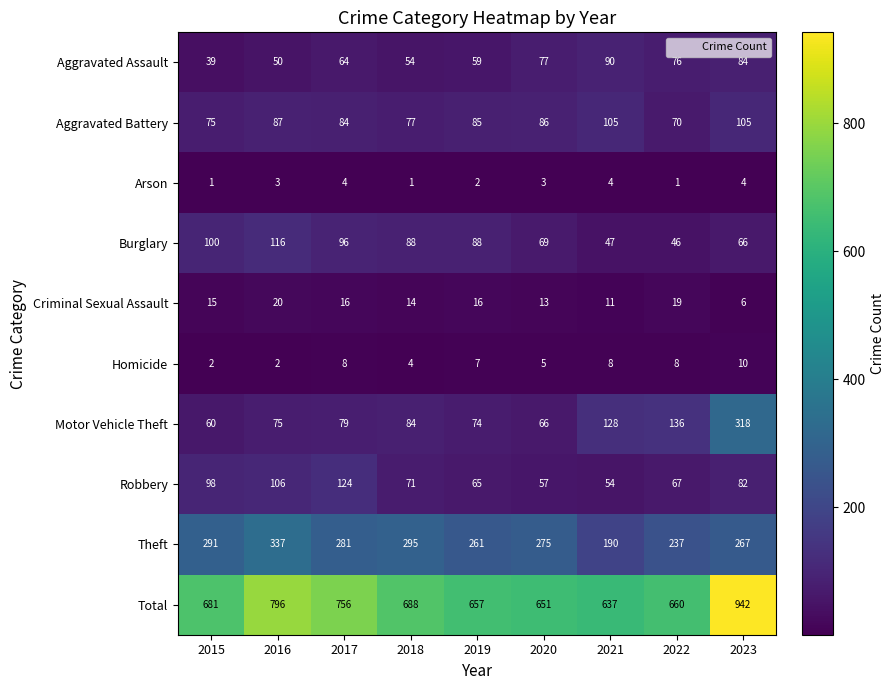

What is the maximum value shown in the chart?

942